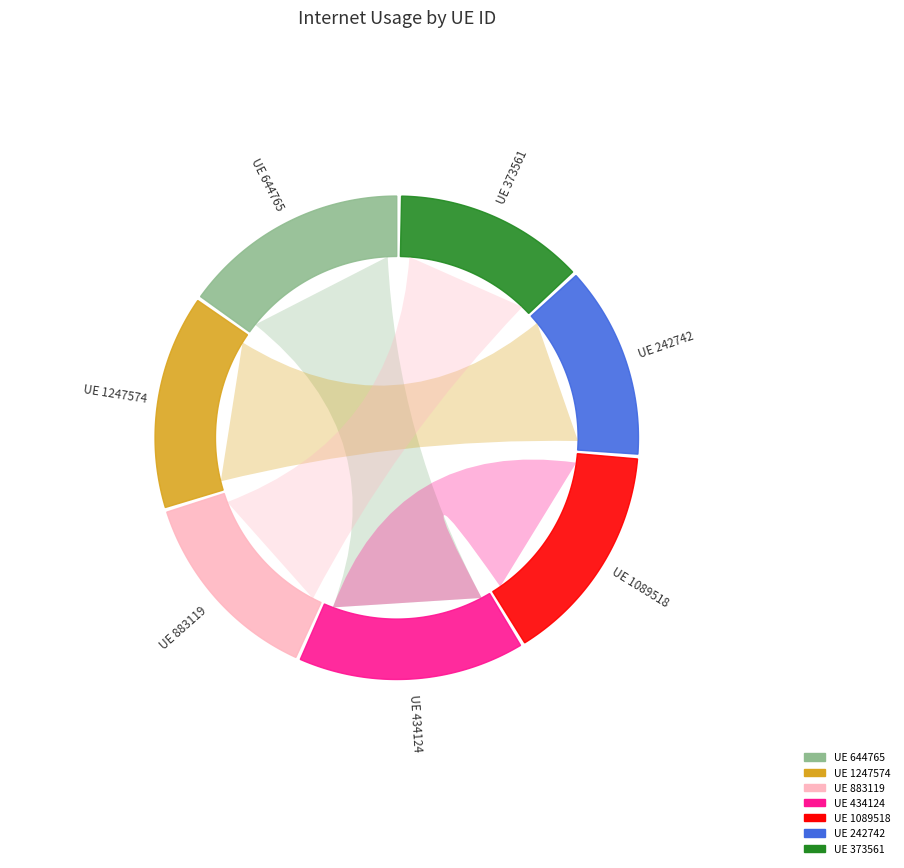

Count the number of slices in the pie.

7